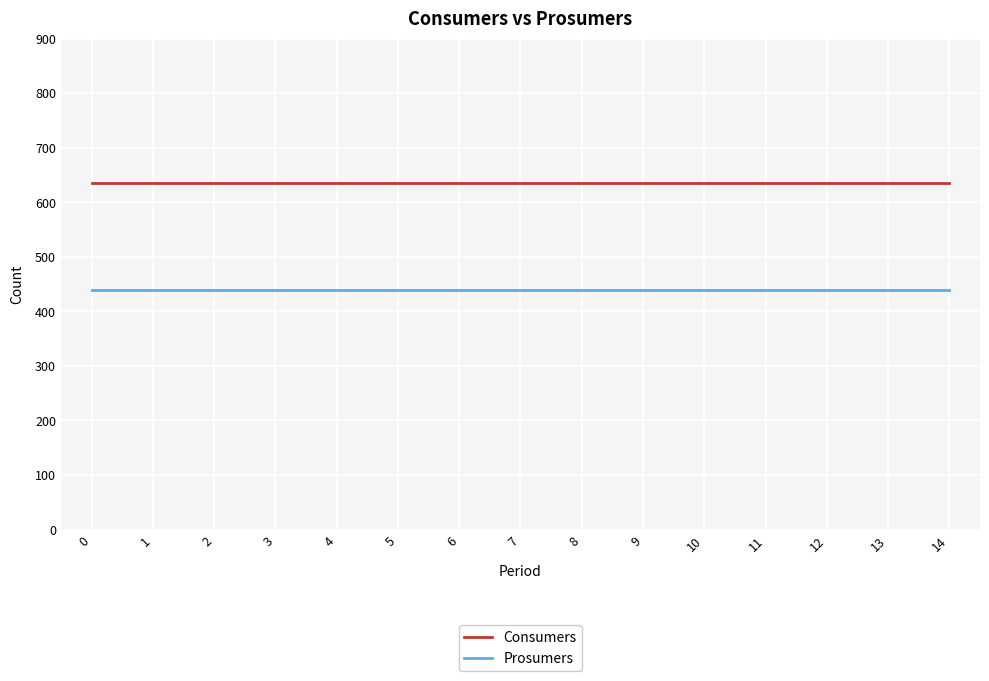

At 14, list the series in order from smallest to largest.

Prosumers, Consumers